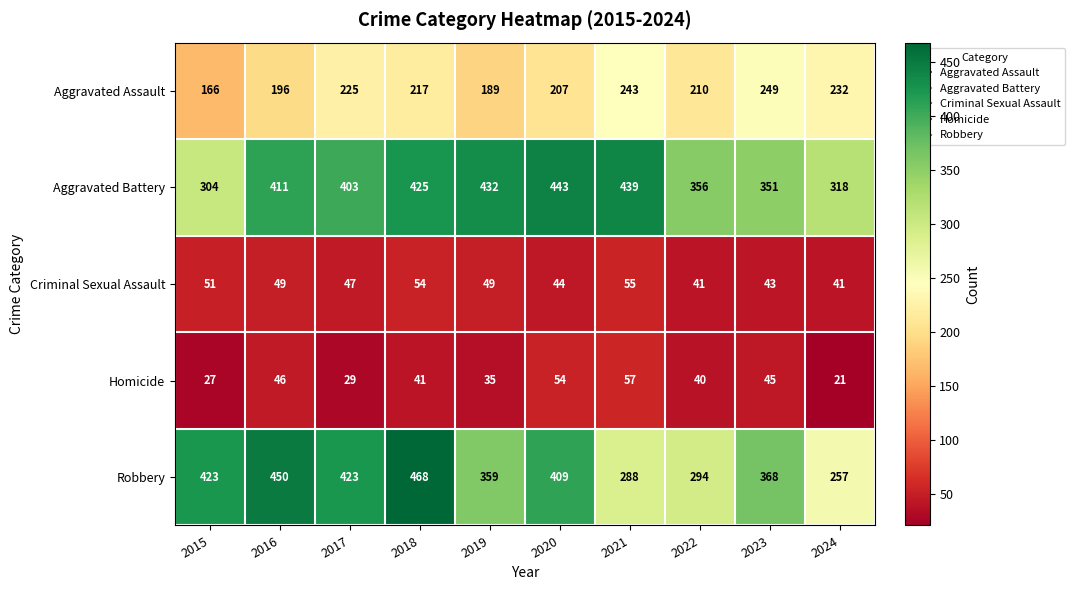

At which label does Aggravated Assault first exceed 217?

2017